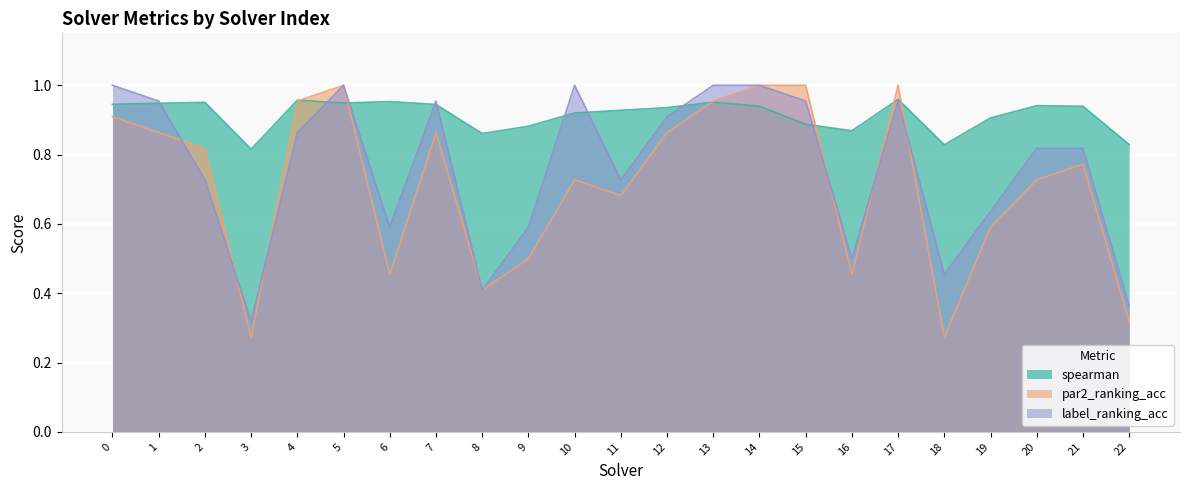

Rank the categories by par2_ranking_acc value from highest to lowest.

5, 14, 15, 17, 4, 13, 0, 1, 7, 12, 2, 21, 10, 20, 11, 19, 9, 6, 16, 8, 22, 3, 18